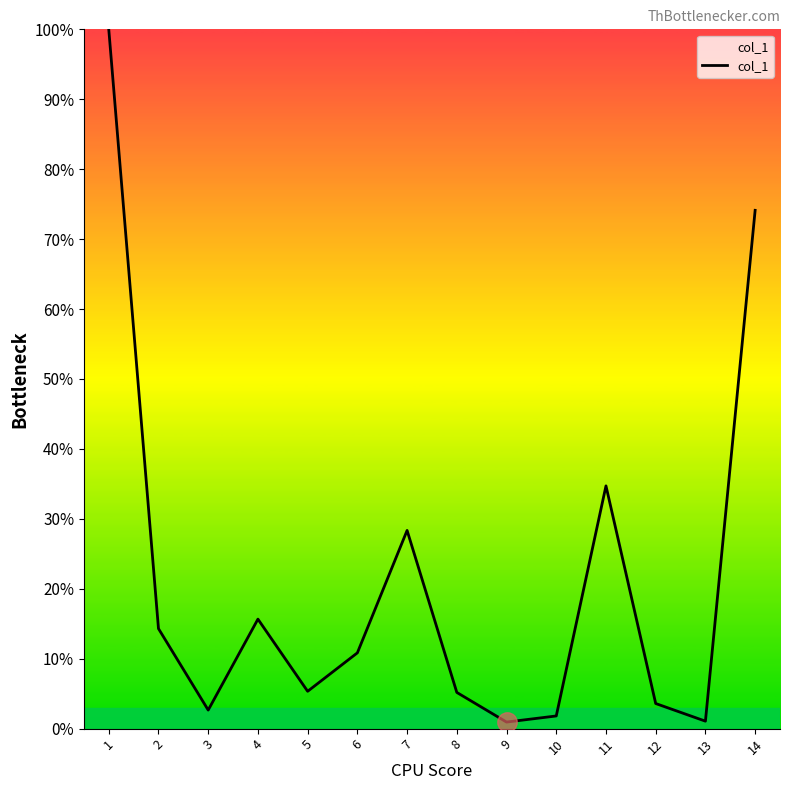

What is the difference between the maximum and minimum values?

99.1